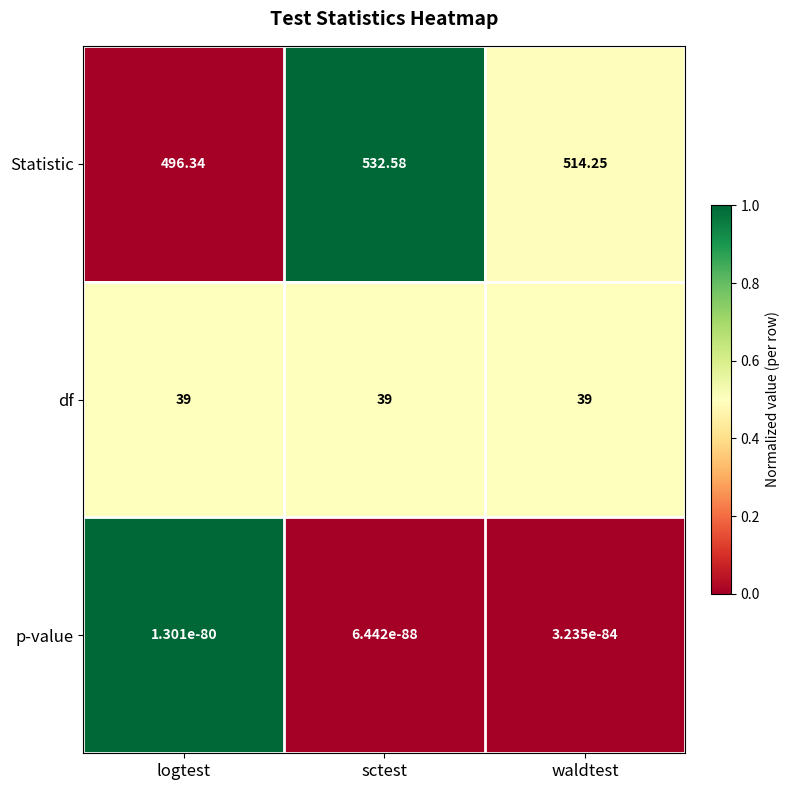

Where does the Statistic series first go above 514?

sctest